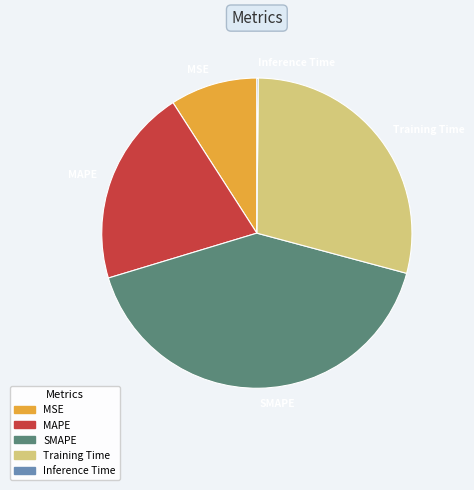

Which category has the biggest portion of the pie?

SMAPE